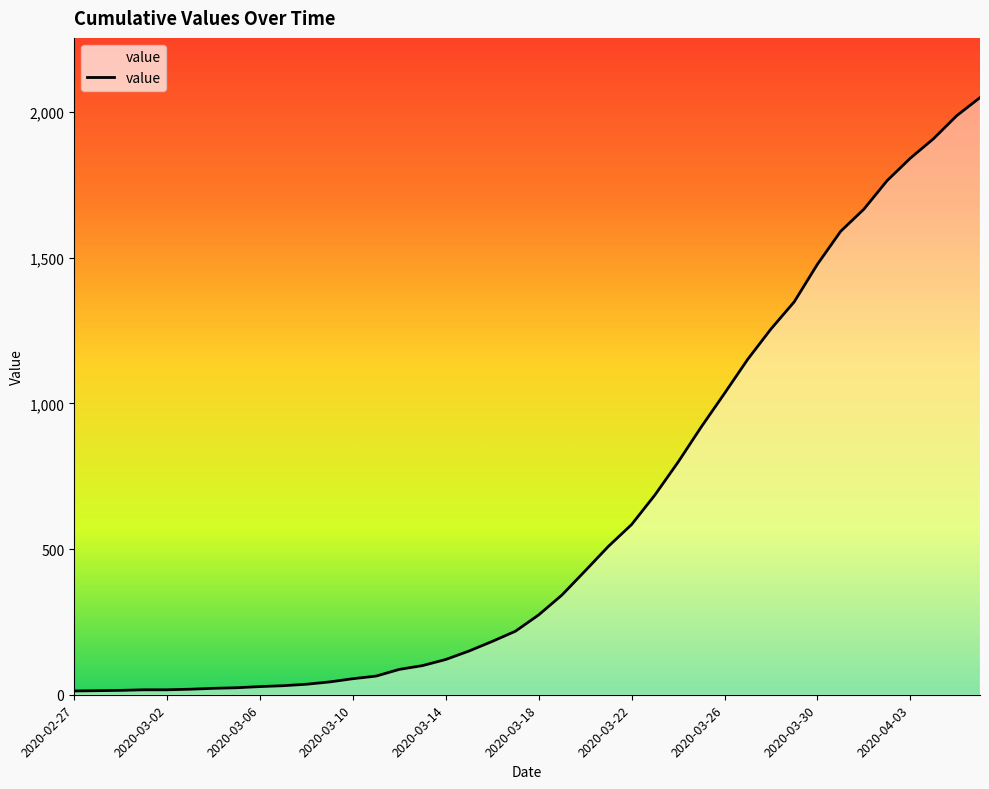

What is the greatest value displayed?

2049